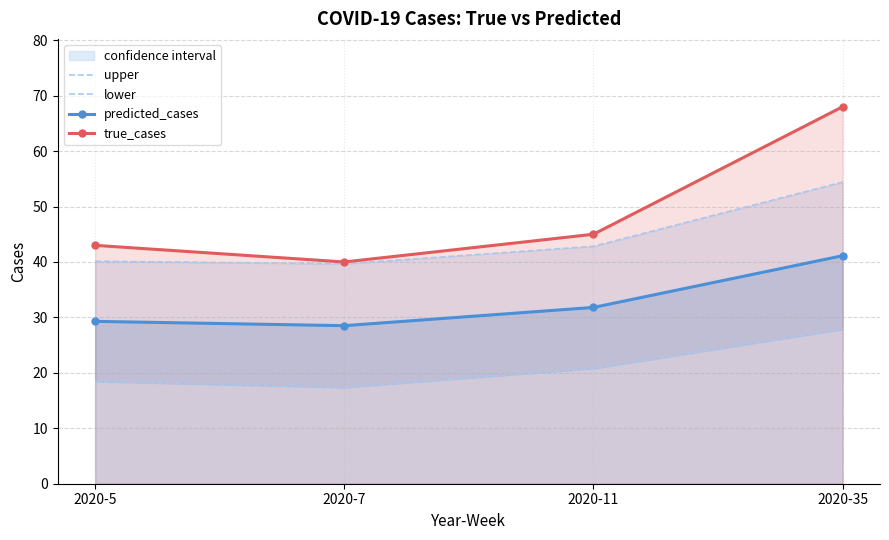

What is the average value of the upper series?

44.3